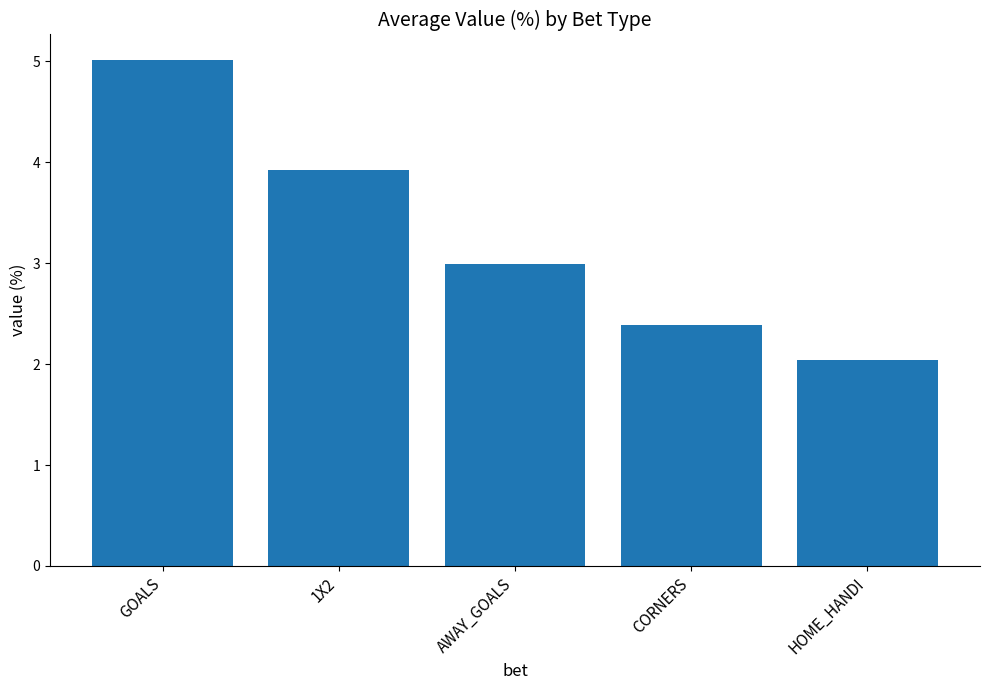

The chart shows a value of 5.0 at GOALS. True or false?

True